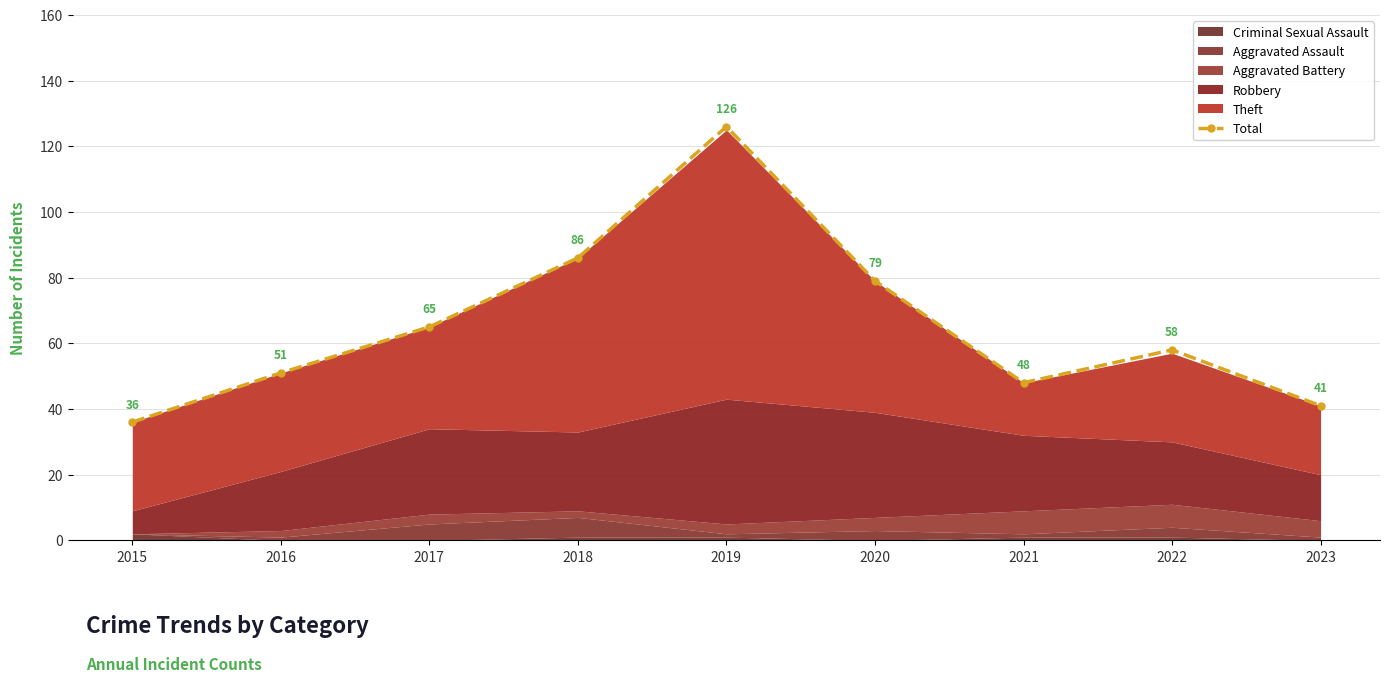

Reading left to right, what are all the values shown in this chart?

36	51	65	86	126	79	48	58	41